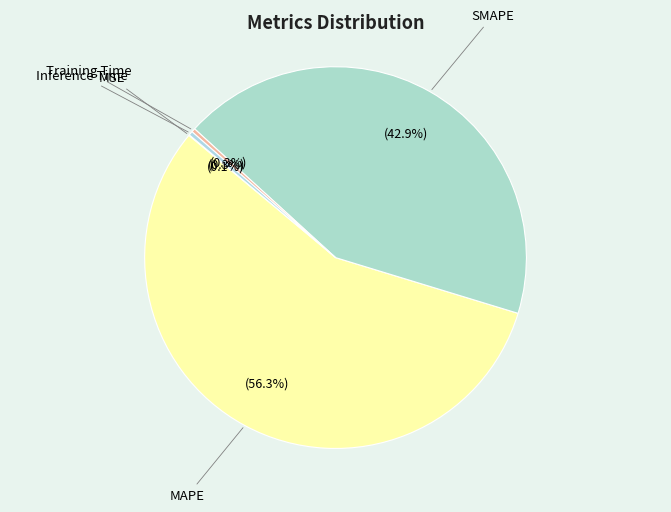

What is the majority slice?

MAPE